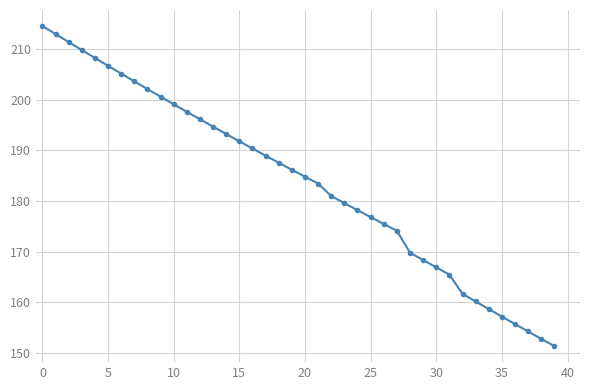

What is the maximum value shown in the chart?

214.6